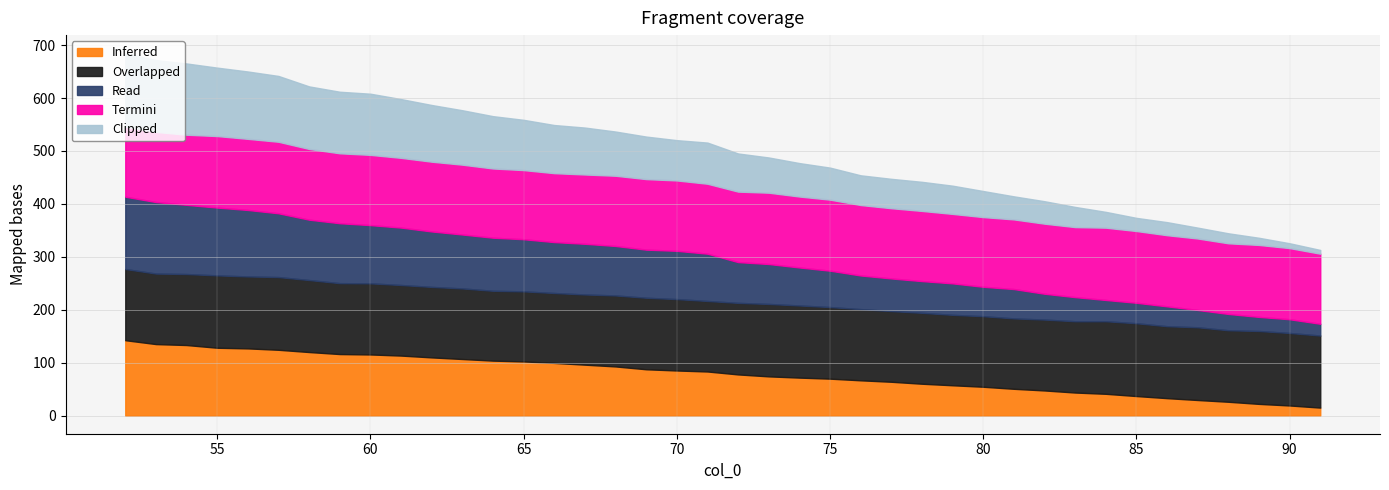

What is the spread (max minus min) of values at 87?

116.9